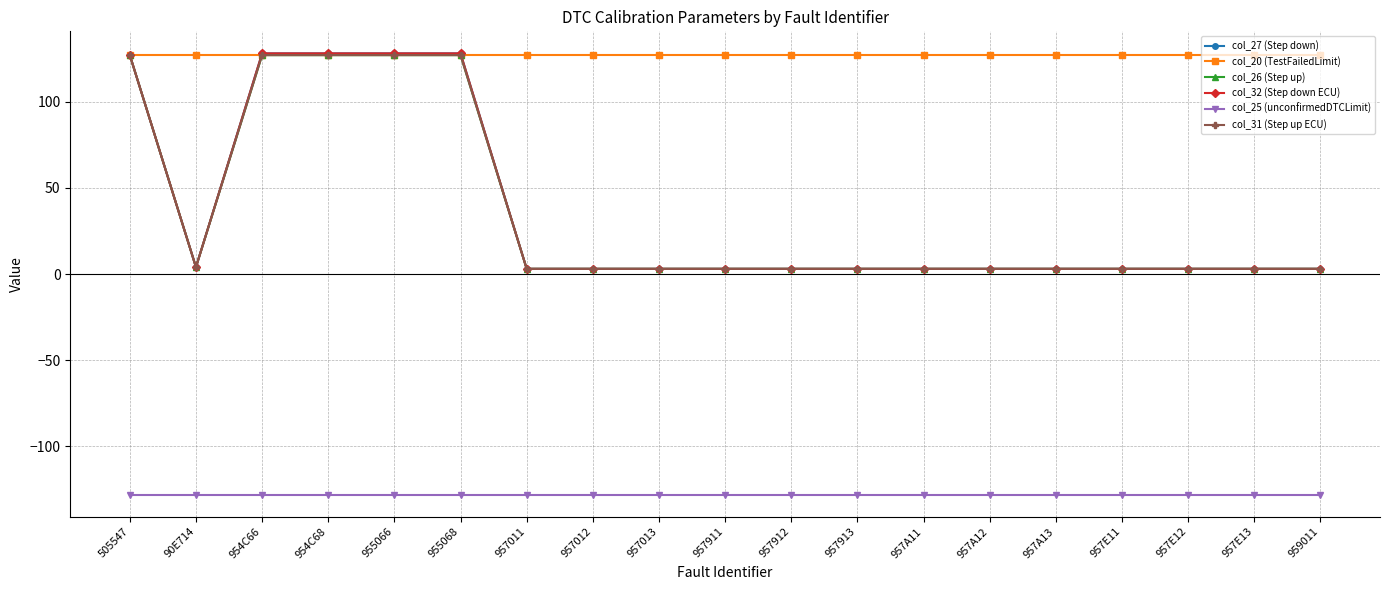

Which category has the lowest value in the col_32 (Step down ECU) series?

957011